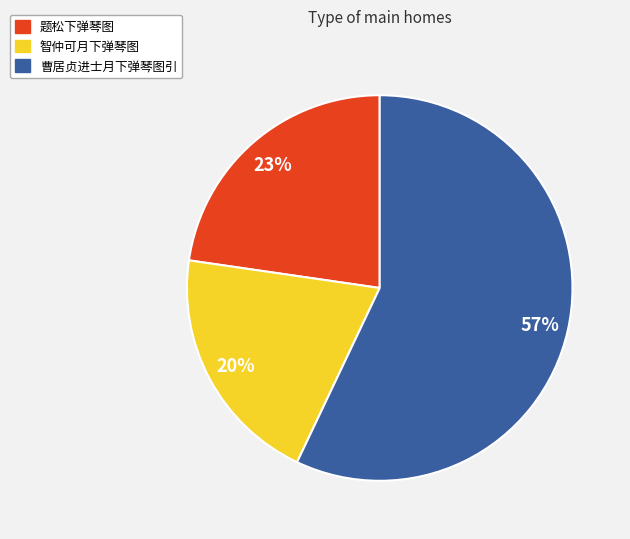

To the nearest percent, what percentage of the pie is 题松下弹琴图?

23%